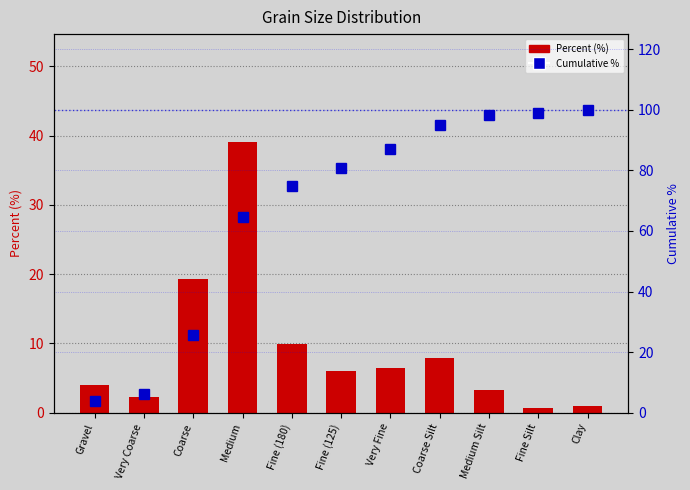

What is the sum of all Percent (%) values?

99.8